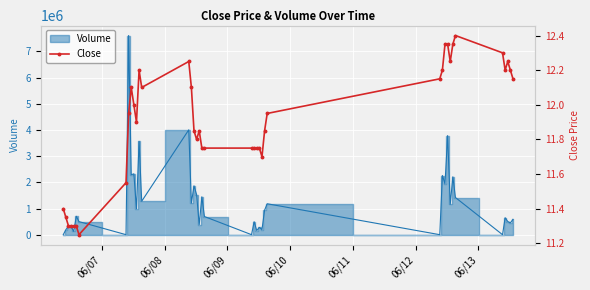

Is it true that the value at 06/13 is 15.3?

False